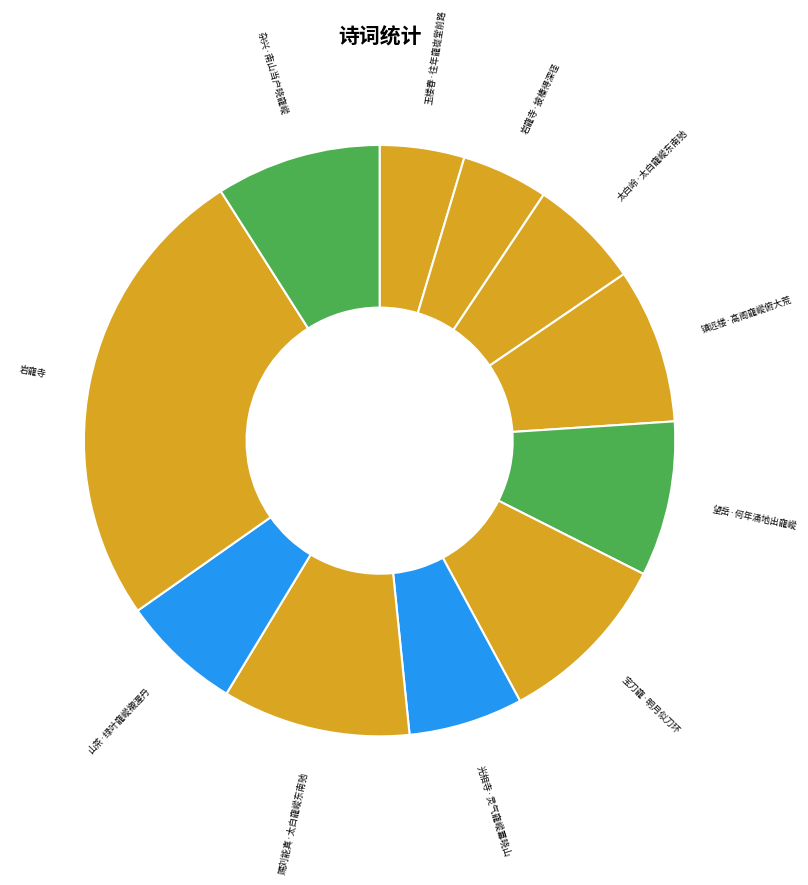

Count the number of slices in the pie.

11